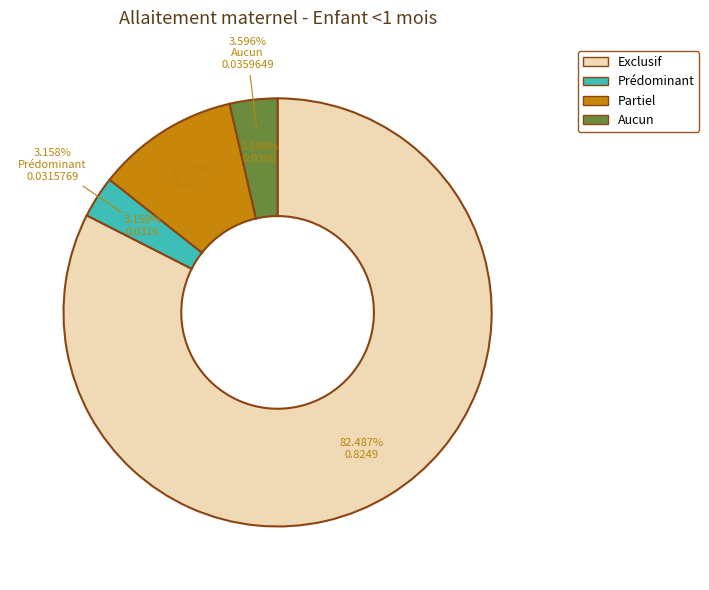

True or false: Aucun accounts for 4% of the total.

True